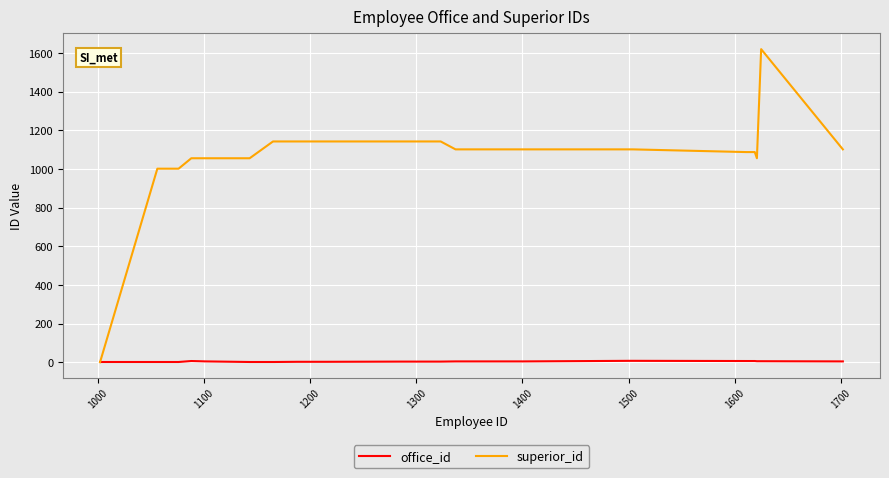

What is the difference between the second highest and second lowest values in the office_id series?

6